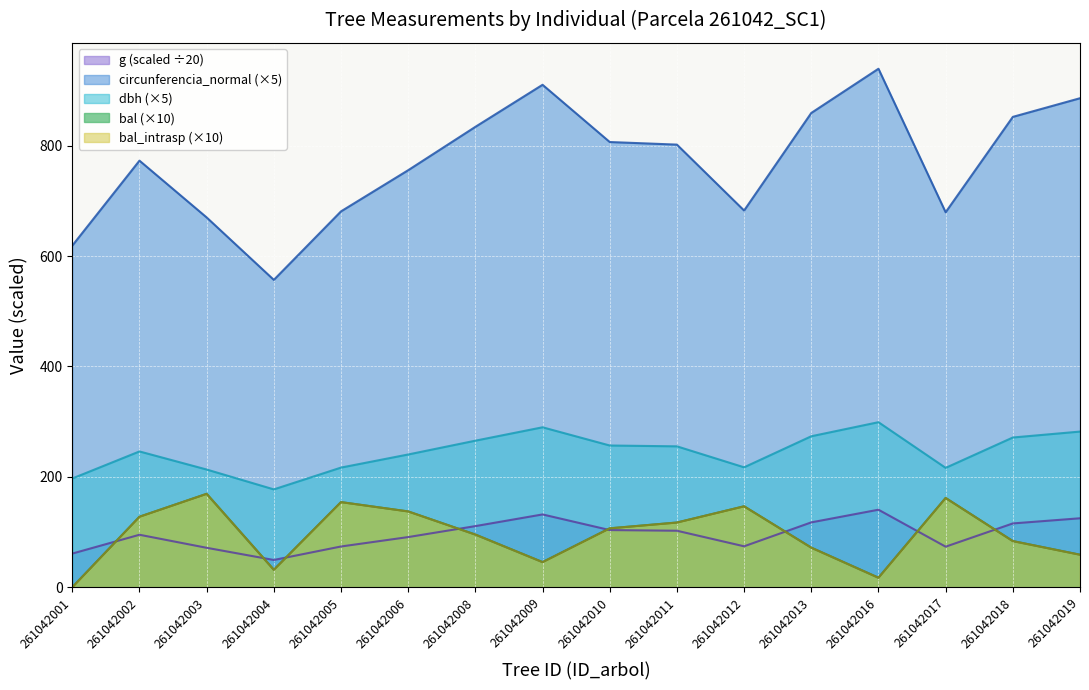

Reading right to left, what are all the values shown in this chart?

dbh: 261042019=282.0	261042018=271.2	261042017=216.2	261042016=299.0	261042013=273.5	261042012=217.2	261042011=255.2	261042010=256.8	261042009=289.8	261042008=265.5	261042006=240.5	261042005=216.8	261042004=177.2	261042003=213.2	261042002=246.0	261042001=197.0
g: 261042019=124.9	261042018=115.6	261042017=73.5	261042016=140.4	261042013=117.5	261042012=74.1	261042011=102.3	261042010=103.5	261042009=131.9	261042008=110.7	261042006=90.9	261042005=73.8	261042004=49.4	261042003=71.4	261042002=95.1	261042001=61.0
bal: 261042019=58.9	261042018=83.6	261042017=161.7	261042016=17.2	261042013=71.7	261042012=146.6	261042011=117.2	261042010=106.7	261042009=45.5	261042008=95.4	261042006=137.3	261042005=154.2	261042004=31.6	261042003=169.2	261042002=127.7	261042001=0.0
bal_intrasp: 261042019=58.9	261042018=83.6	261042017=161.7	261042016=17.2	261042013=71.7	261042012=146.6	261042011=117.2	261042010=106.7	261042009=45.5	261042008=95.4	261042006=137.3	261042005=154.2	261042004=31.6	261042003=169.2	261042002=127.7	261042001=0.0
circunferencia_normal: 261042019=886.0	261042018=852.2	261042017=679.4	261042016=939.4	261042013=859.2	261042012=682.5	261042011=801.9	261042010=806.6	261042009=910.3	261042008=834.1	261042006=755.6	261042005=681.0	261042004=556.9	261042003=670.0	261042002=772.8	261042001=618.9